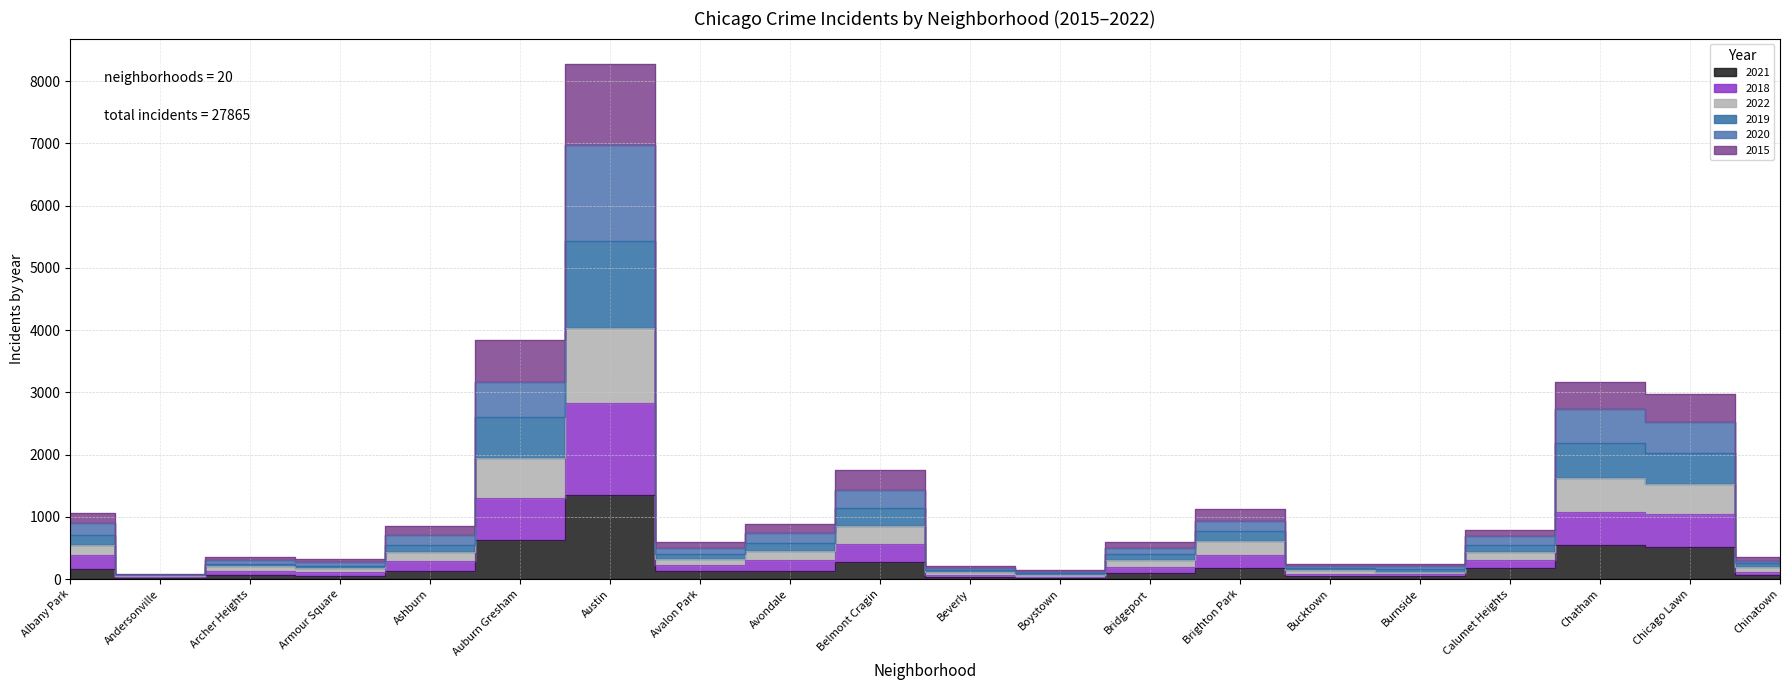

How many interior local valleys does the 2020 series have?

5